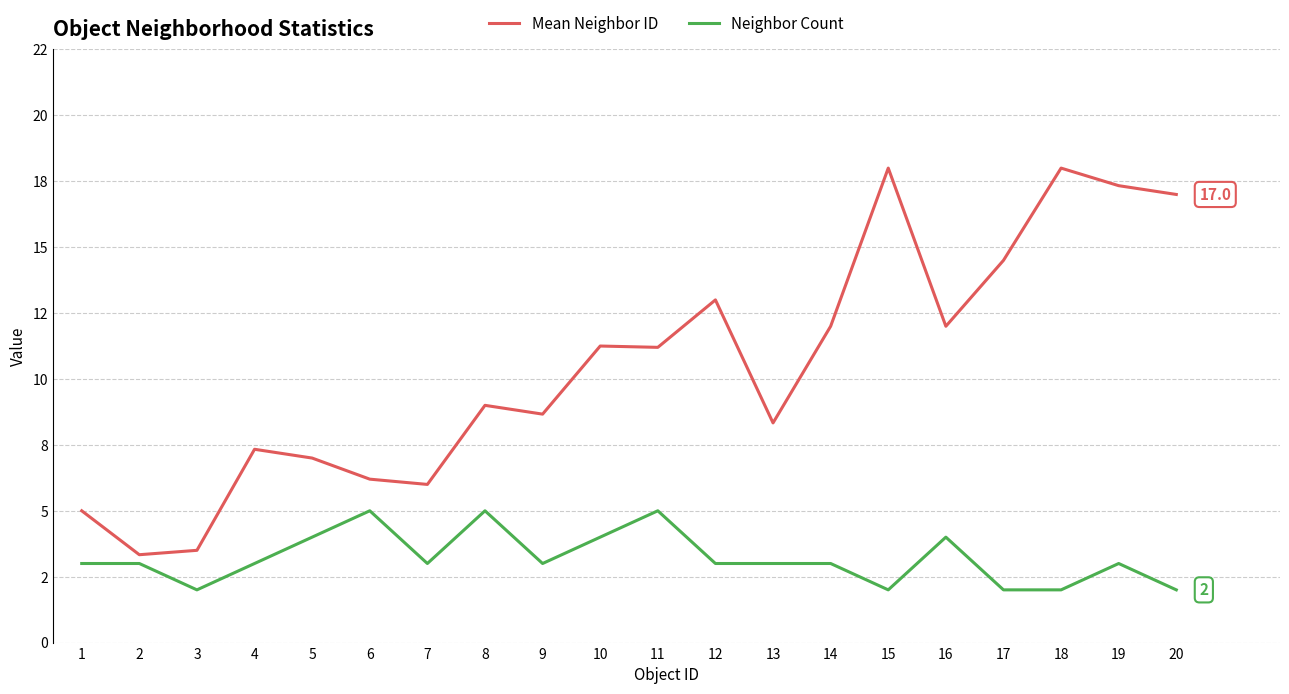

Which series has the largest total across all categories?

Mean Neighbor ID